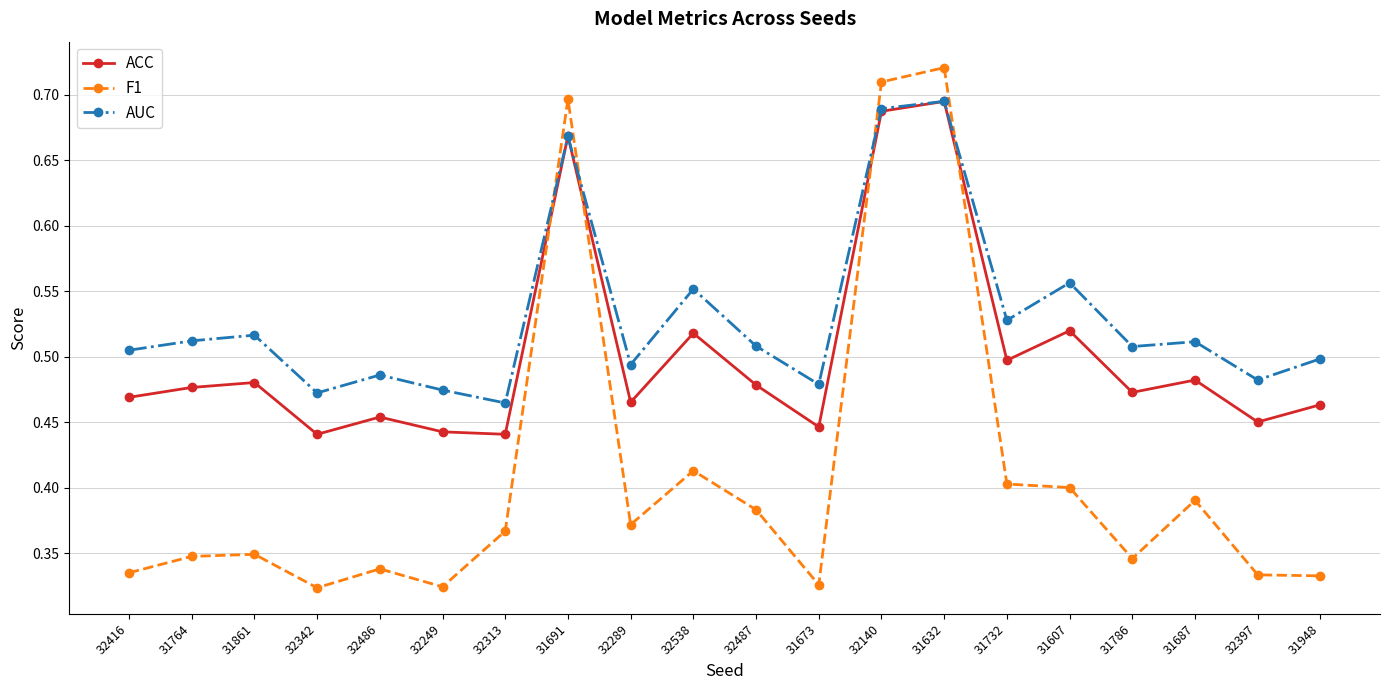

Is the value of ACC at 32289 greater than the value of AUC at 31948?

No